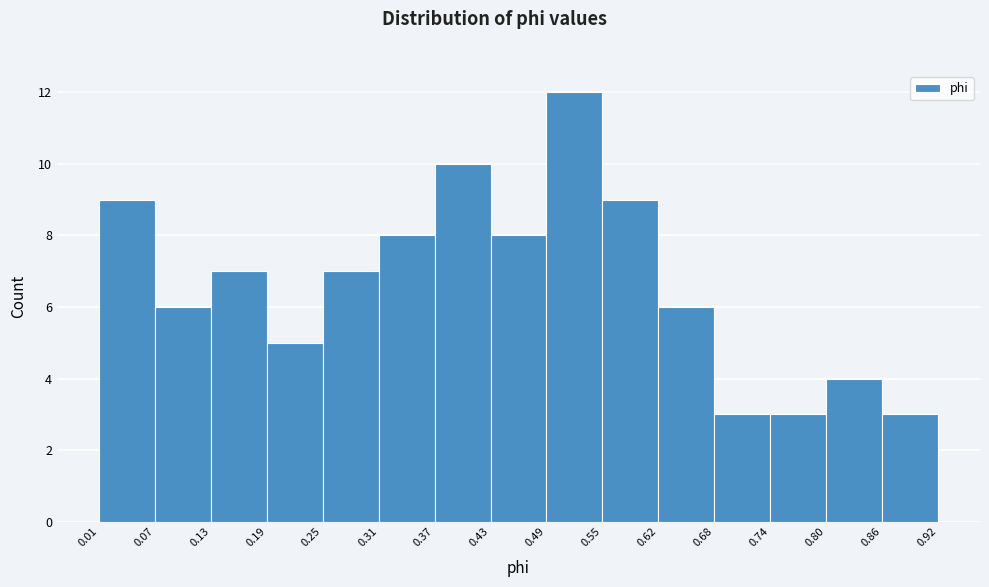

Reading left to right, list every bar in this chart as the range it spans on the x-axis followed by its height. The values are not printed on the chart, so give them approximately, as read against the axis.

0.01 to 0.07: 9
0.07 to 0.13: 6
0.13 to 0.19: 7
0.19 to 0.25: 5
0.25 to 0.31: 7
0.31 to 0.37: 8
0.37 to 0.43: 10
0.43 to 0.49: 8
0.49 to 0.55: 12
0.55 to 0.62: 9
0.62 to 0.68: 6
0.68 to 0.74: 3
0.74 to 0.80: 3
0.80 to 0.86: 4
0.86 to 0.92: 3